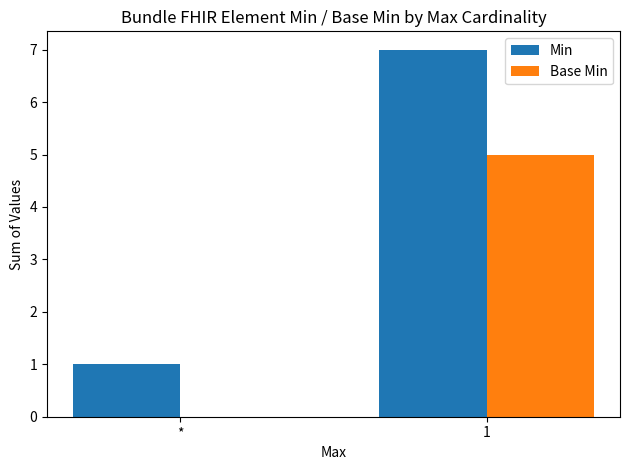

The Base Min series shows 5 at 1. True or false?

True